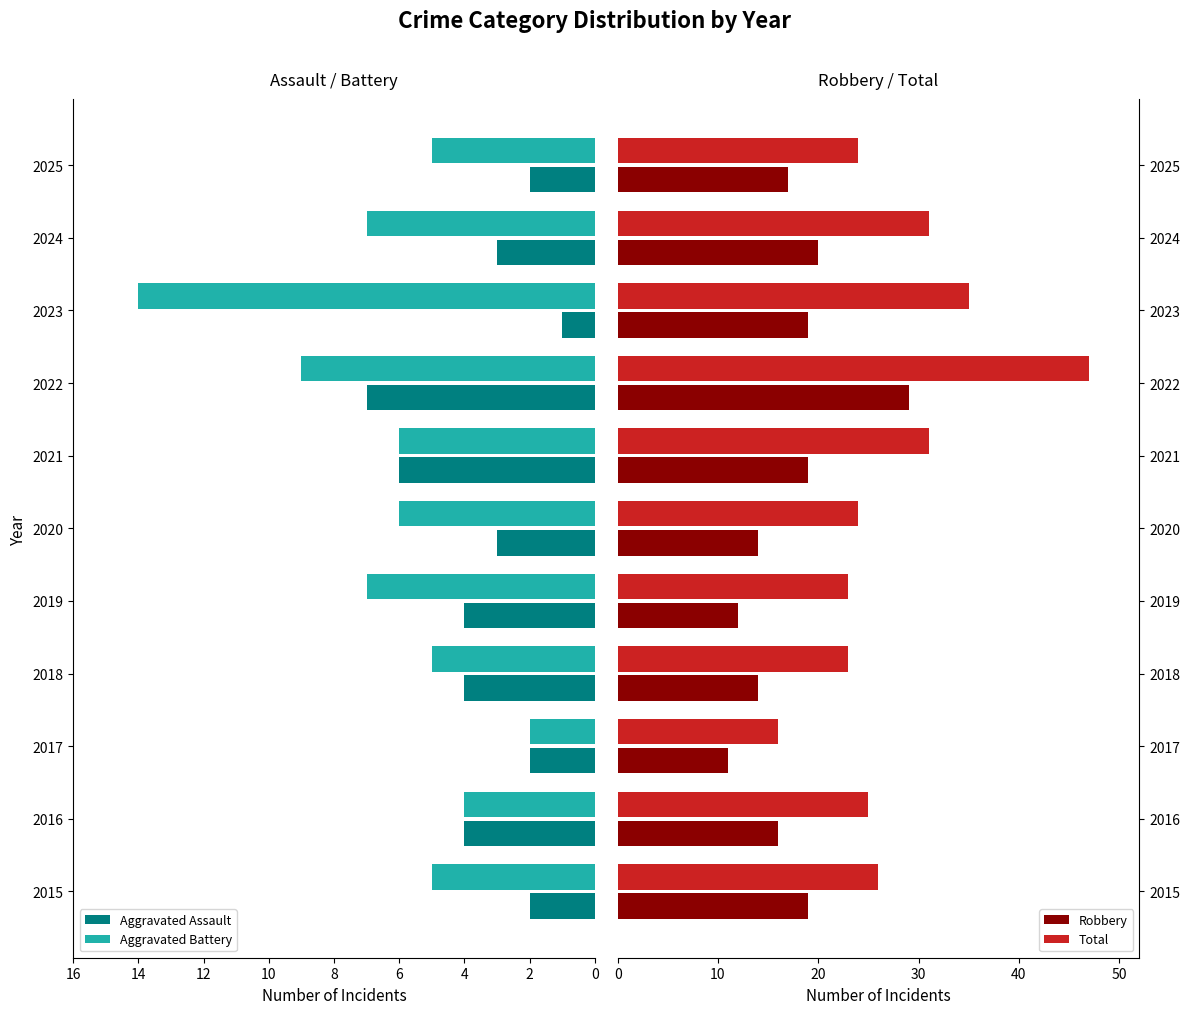

List the series in order of their peak value, lowest first.

Aggravated Assault, Aggravated Battery, Robbery, Total